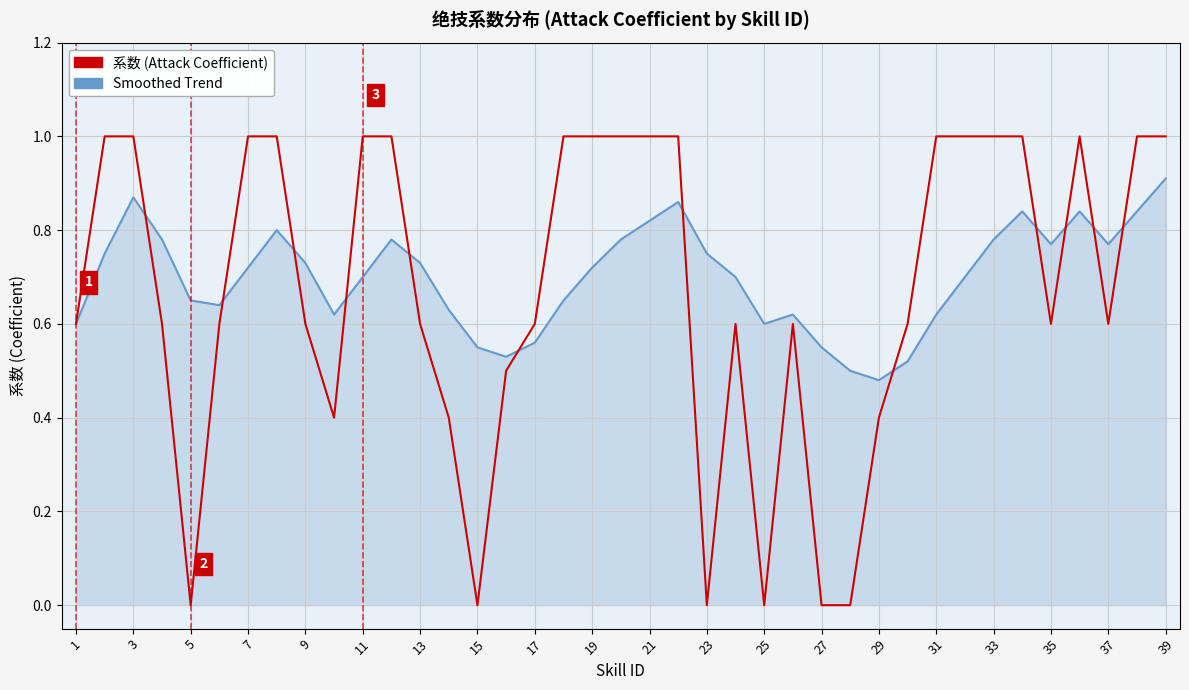

List the series in order of their peak value, lowest first.

Smoothed Trend, 系数 (Attack Coefficient)